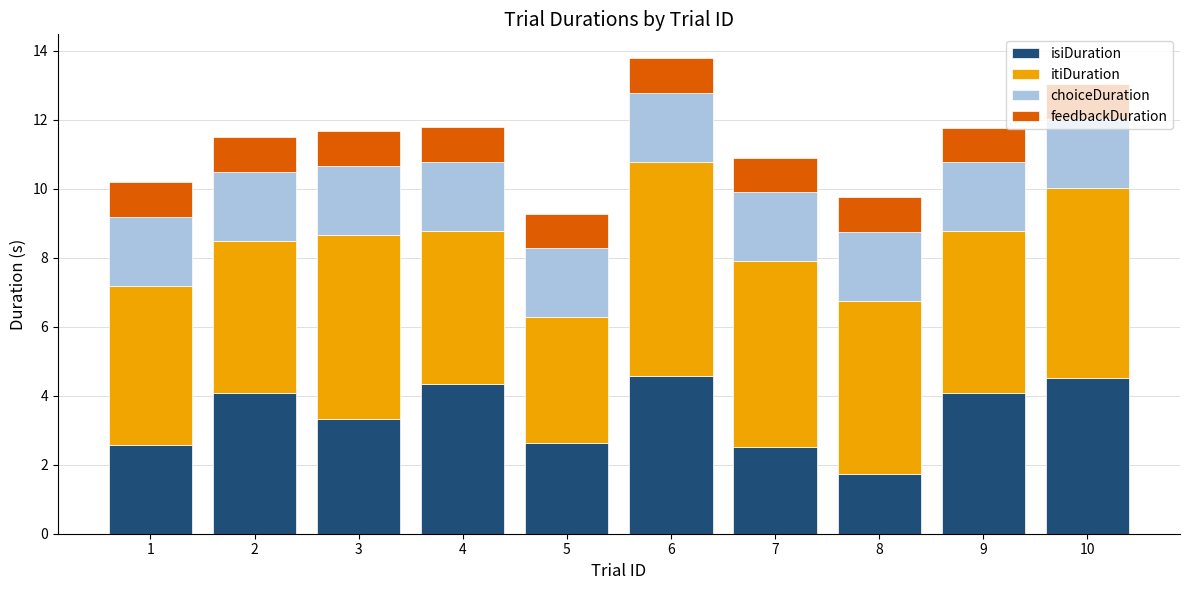

Are the bars grouped side by side (vs. stacked)?

No